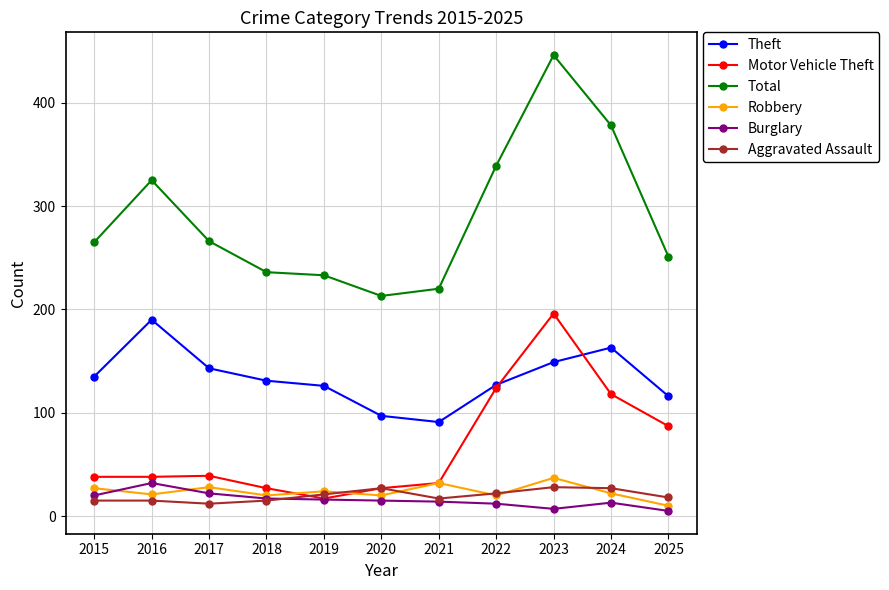

Where do Robbery and Burglary first cross each other?

2015 and 2016